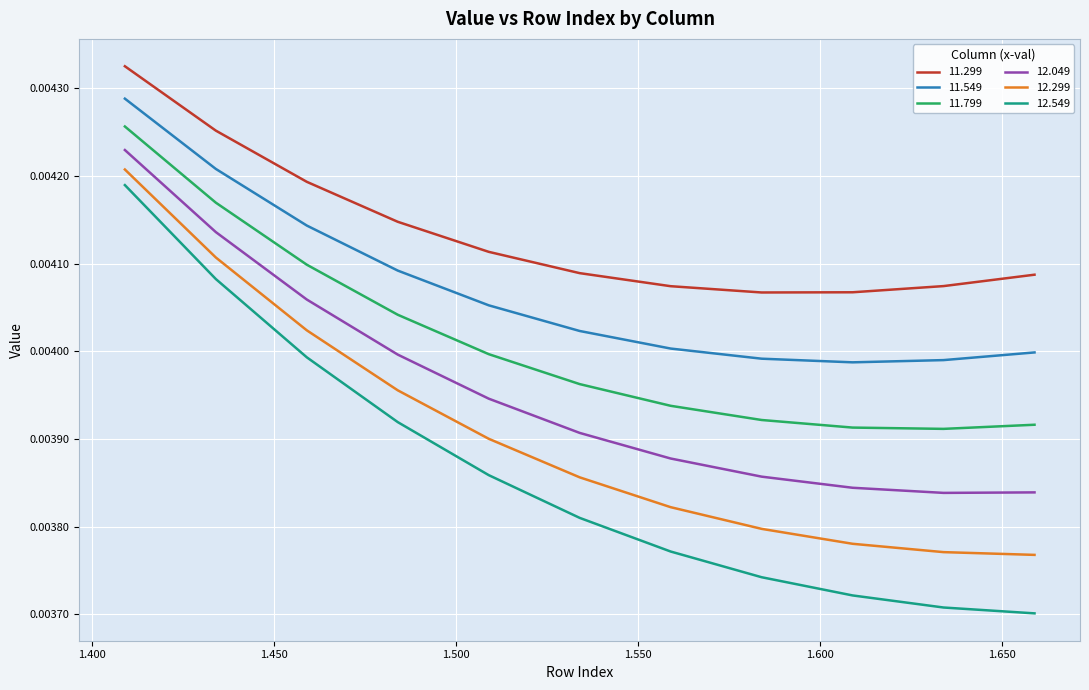

Which series has the widest spread of values?

12.549